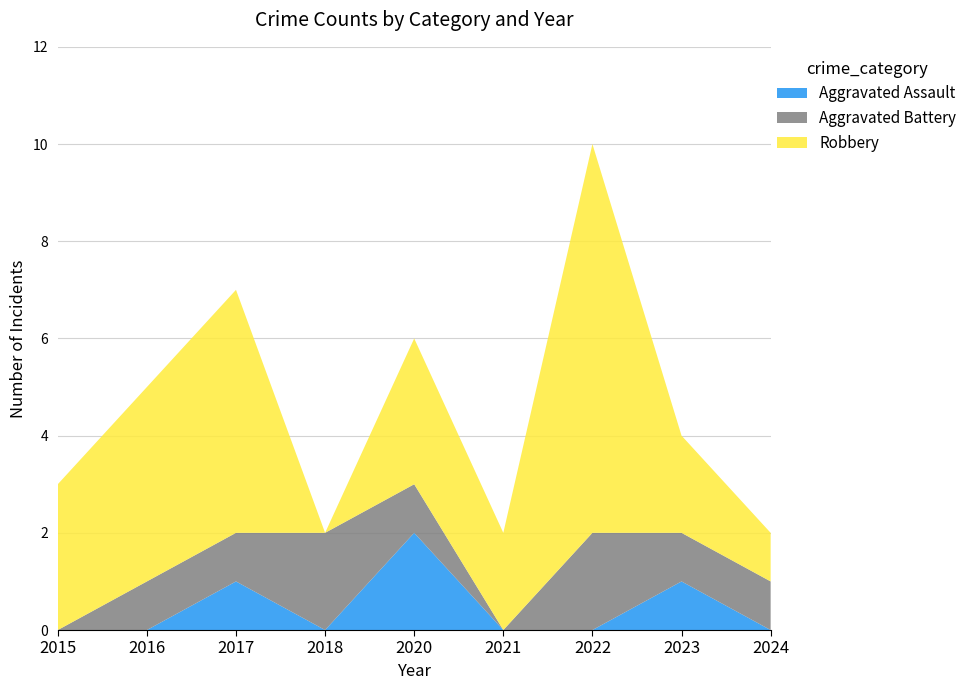

Reading left to right, extract all data points from this chart.

Aggravated Assault: 0	0	1	0	2	0	0	1	0
Aggravated Battery: 0	1	1	2	1	0	2	1	1
Robbery: 3	4	5	0	3	2	8	2	1